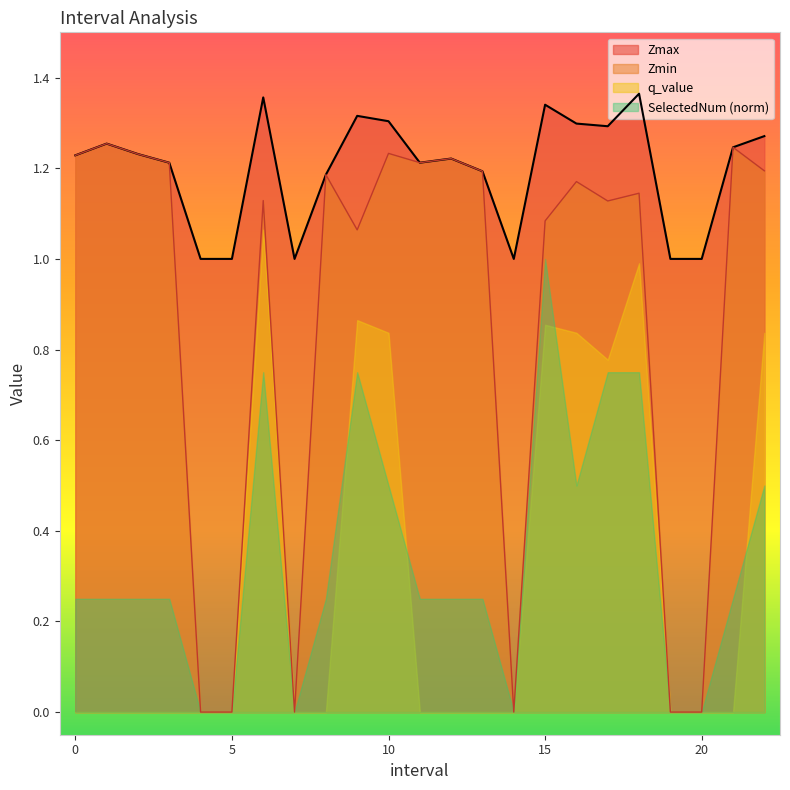

What is the difference between the Zmin values at 2.0 and 18.0?

0.1